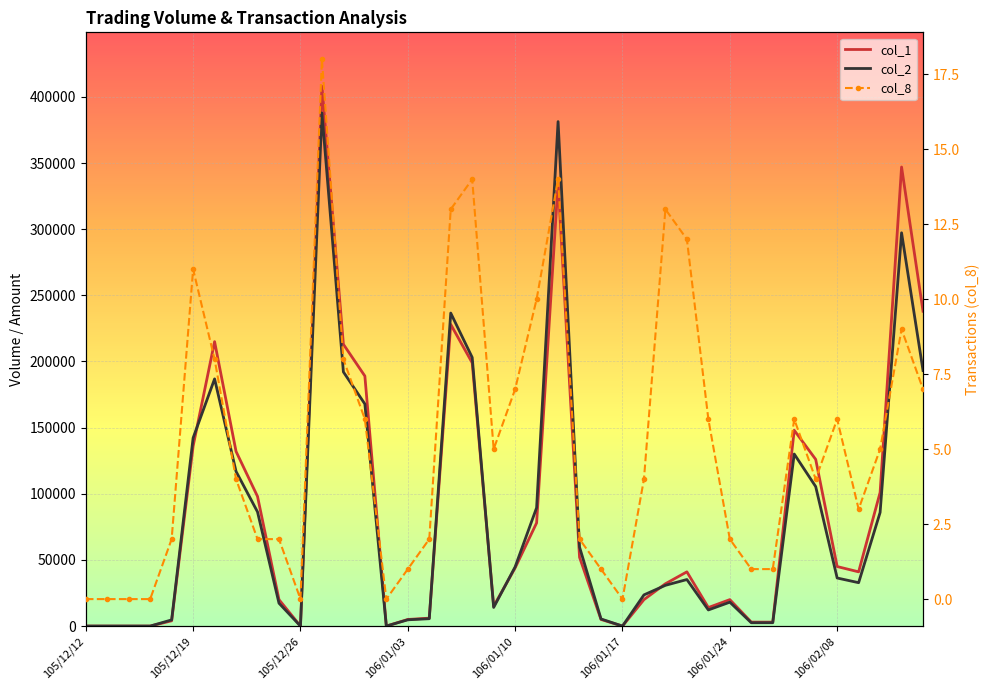

Reading left to right, extract all data points from this chart.

col_1: 0	0	0	0	4000	136000	215000	132000	98000	20000	0	408000	213000	189000	0	5000	6000	228000	199000	15000	44000	78000	335000	52000	5000	0	20000	32000	41000	14000	20000	3000	3000	148000	126000	45000	41000	101000	347000	238000
col_2: 0	0	0	0	4680	142220	186840	116890	86310	17300	0	387870	192120	167870	0	4750	5580	236600	203040	14100	44760	89470	381320	59720	5400	0	23580	30810	35190	12200	18080	2520	2550	130060	105440	36340	32800	85880	297270	193130
col_8: 0	0	0	0	2	11	8	4	2	2	0	18	8	6	0	1	2	13	14	5	7	10	14	2	1	0	4	13	12	6	2	1	1	6	4	6	3	5	9	7